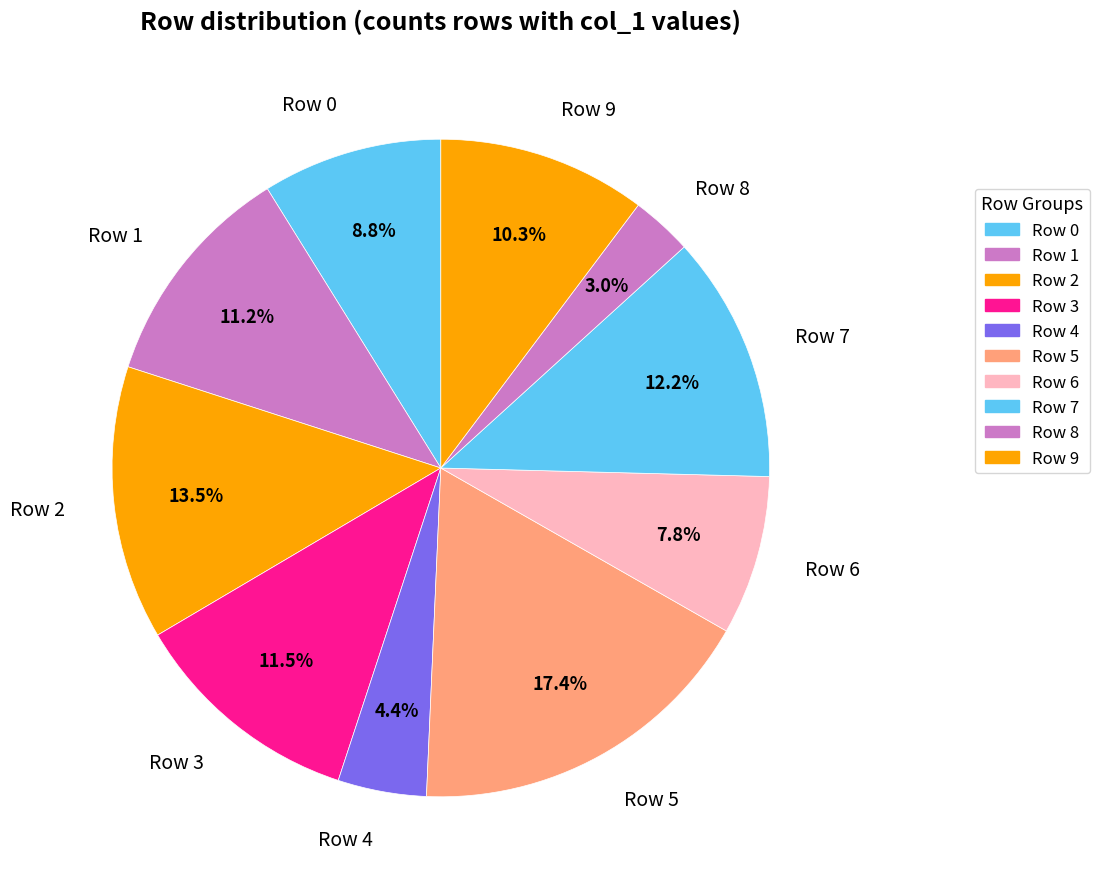

True or false: Row 9 accounts for 1% of the total.

False